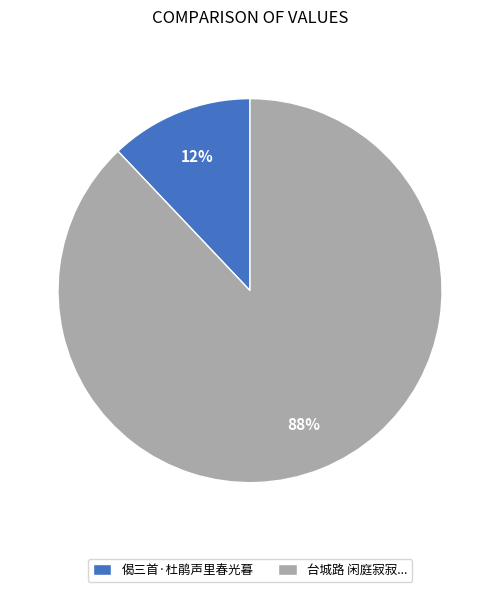

To the nearest percent, what is the difference between the 台城路 闲庭寂寂... and 偈三首·杜鹃声里春光暮 slice percentages?

76%